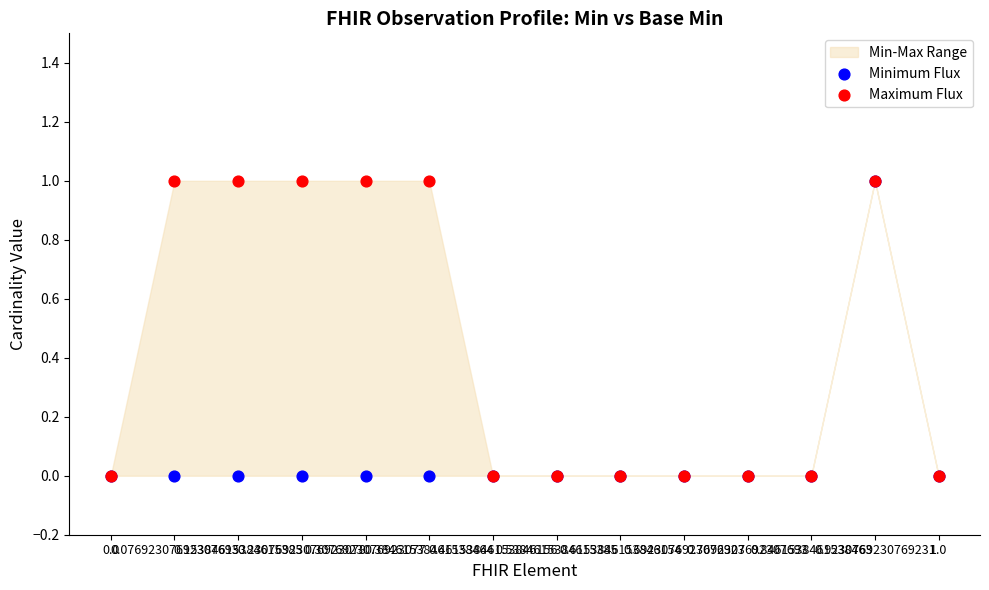

Which series contains the highest Y value?

Minimum Flux